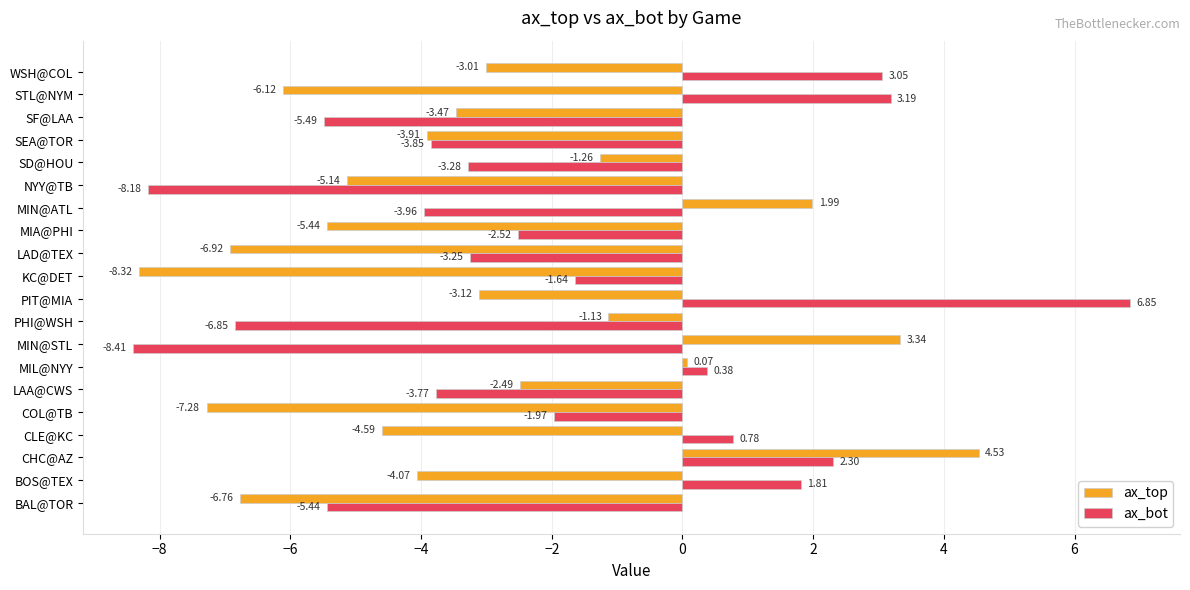

At which label is ax_bot closest to 0?

MIL@NYY